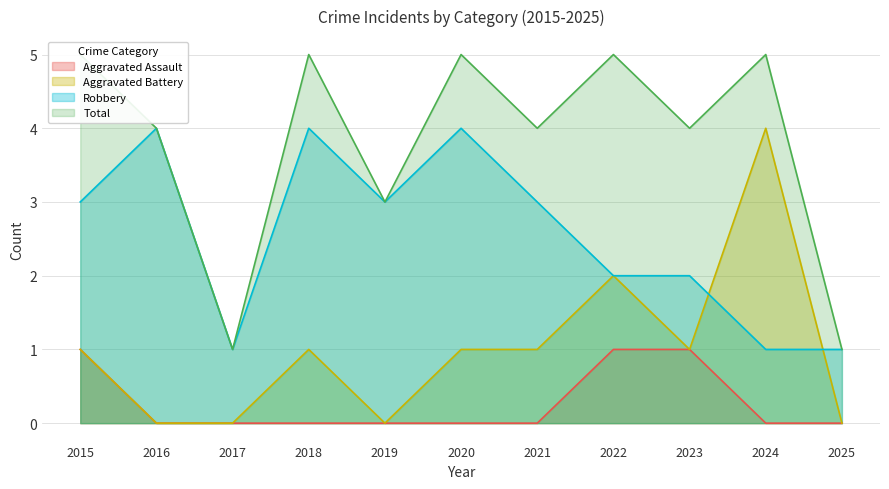

Does the chart display data point markers on the line(s)?

No